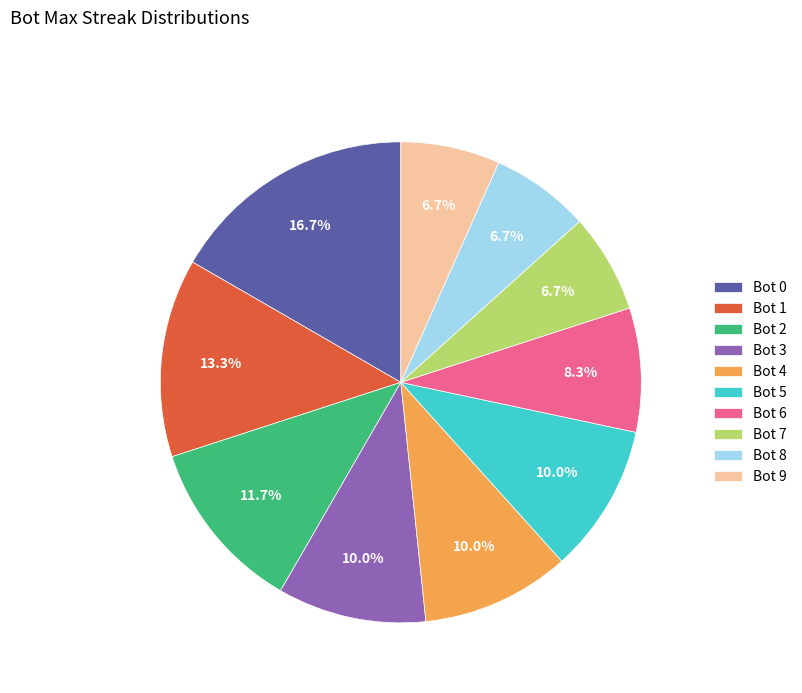

What is the largest slice in the pie chart?

Bot 0